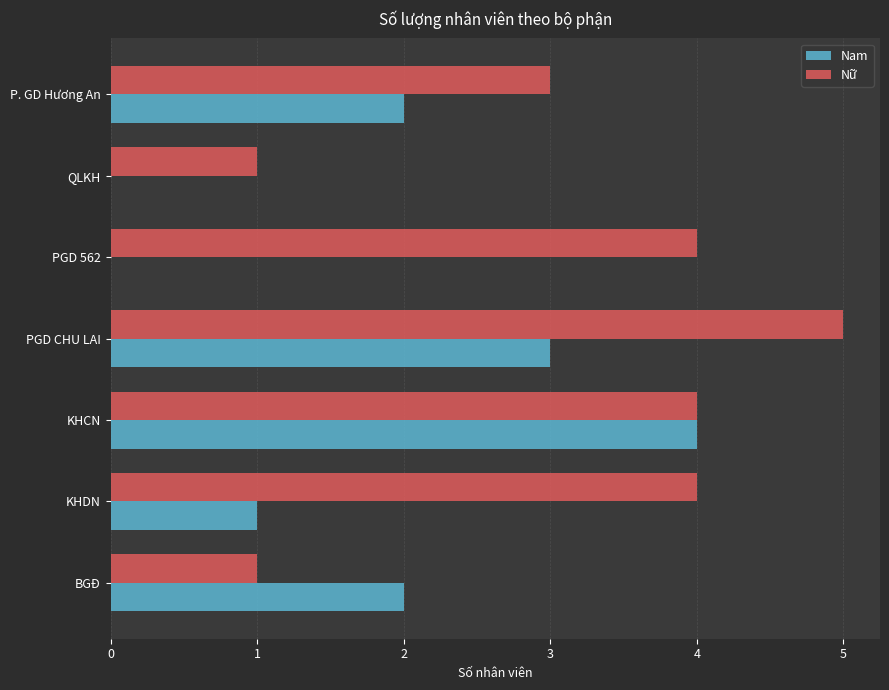

Between BGĐ and PGD 562, which series saw the biggest shift?

Nữ